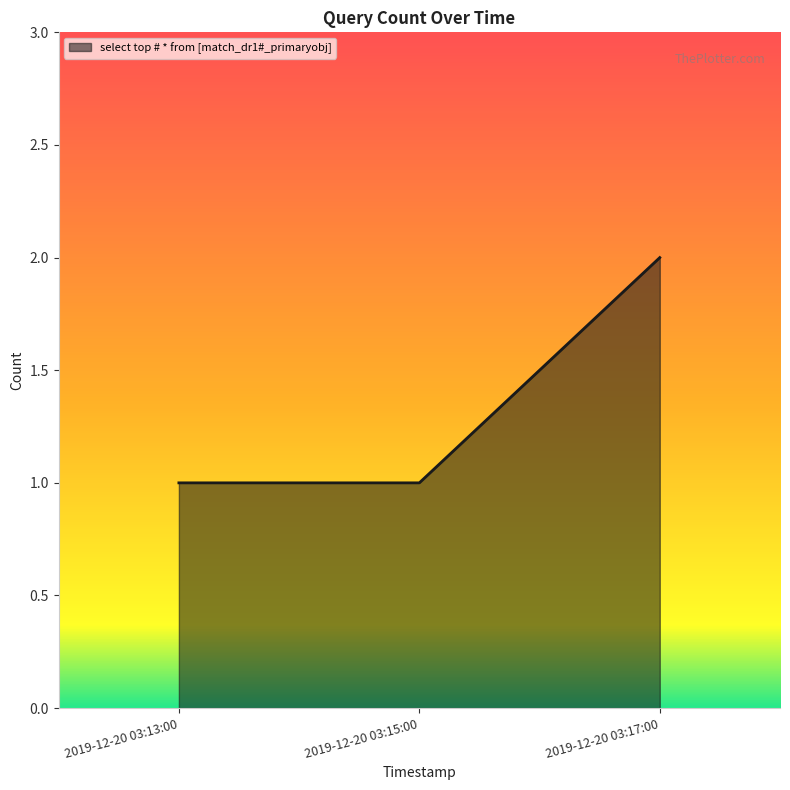

How many values are between 1 and 2?

3